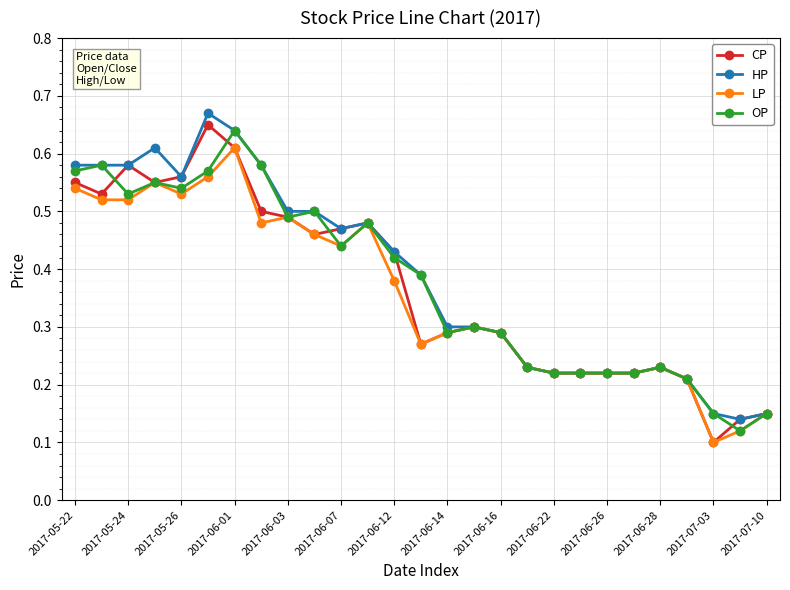

At how many categories does at least one series exceed 0?

27